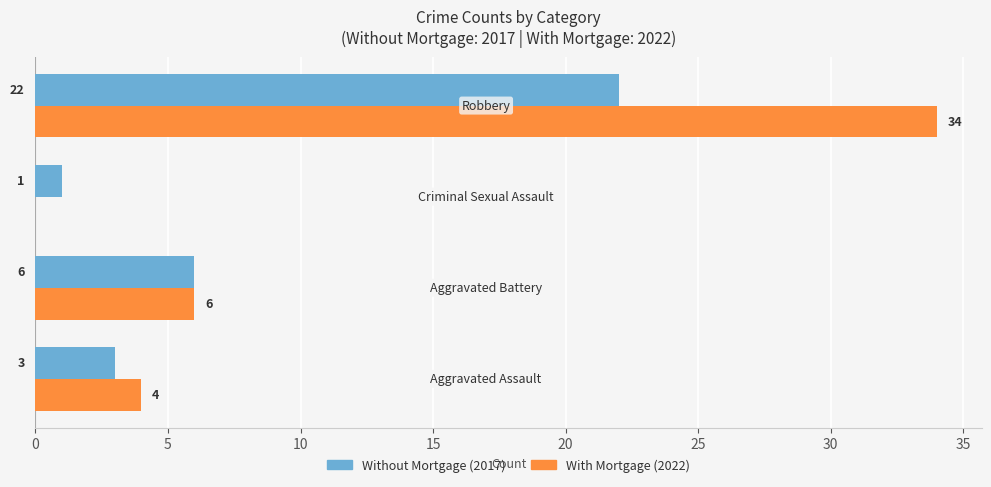

How many categories are shown in the chart?

4